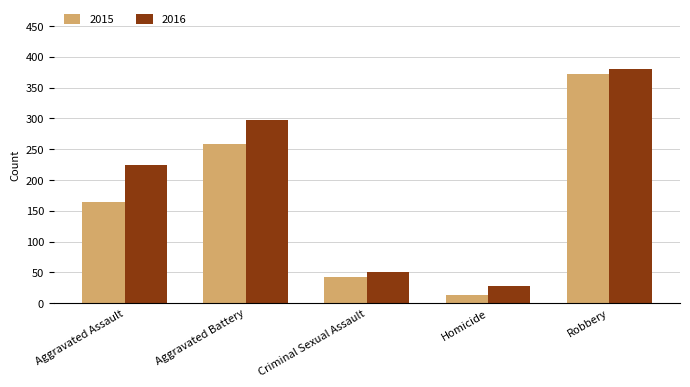

What value does the 2016 series have at Robbery?

381